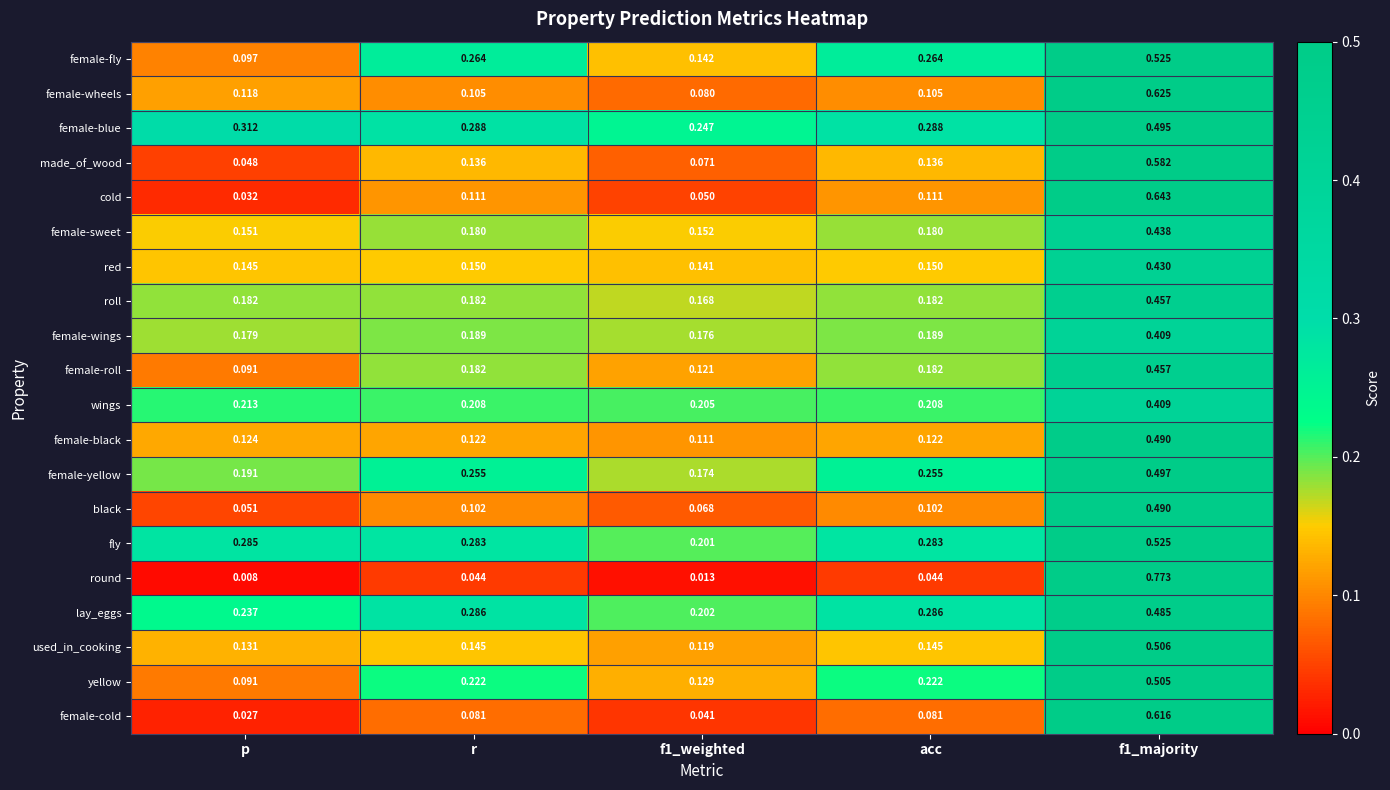

Which series changed the most between p and r?

female-fly